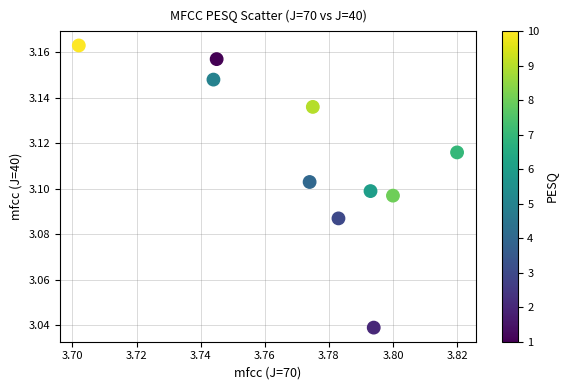

What is the average X value?

3.8